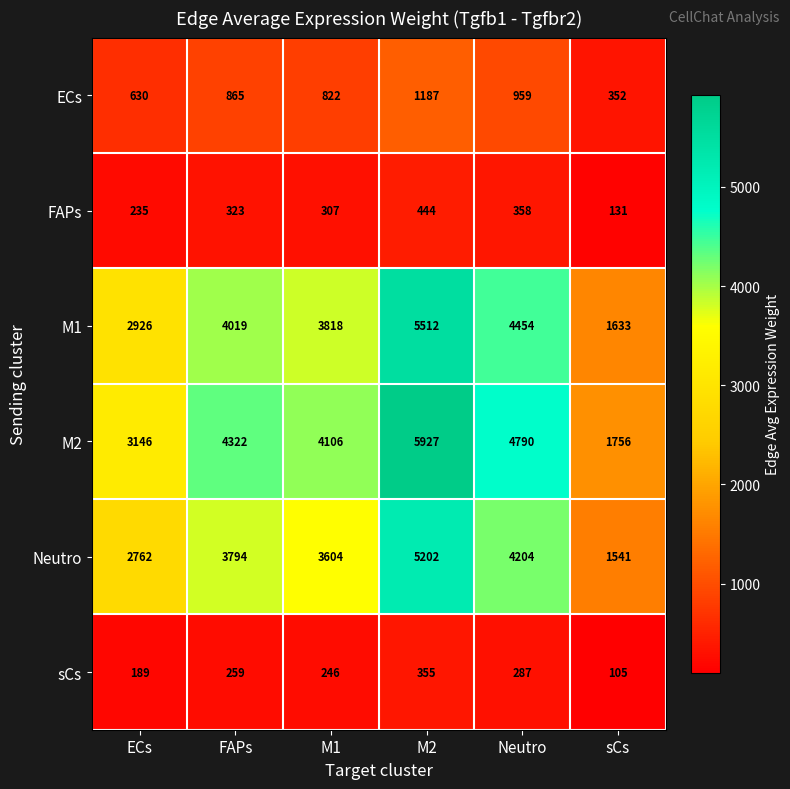

Count the sCs values in the range 189 to 287.

4